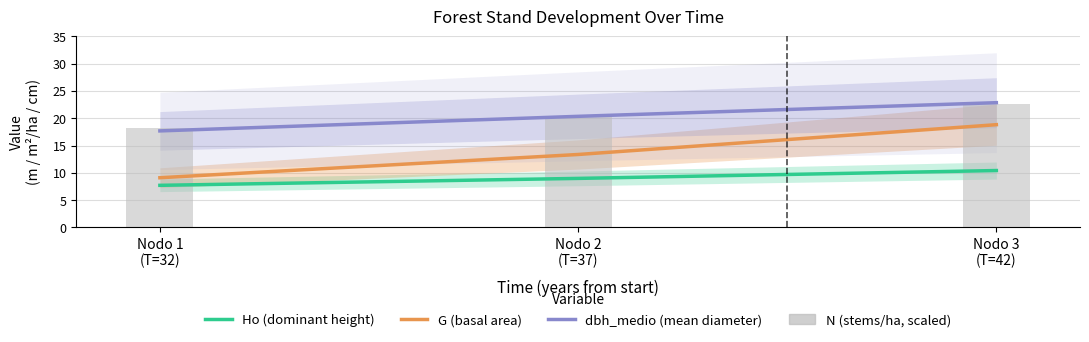

Between Nodo 1
(T=32) and Nodo 3
(T=42), which series saw the biggest shift?

G (basal area)